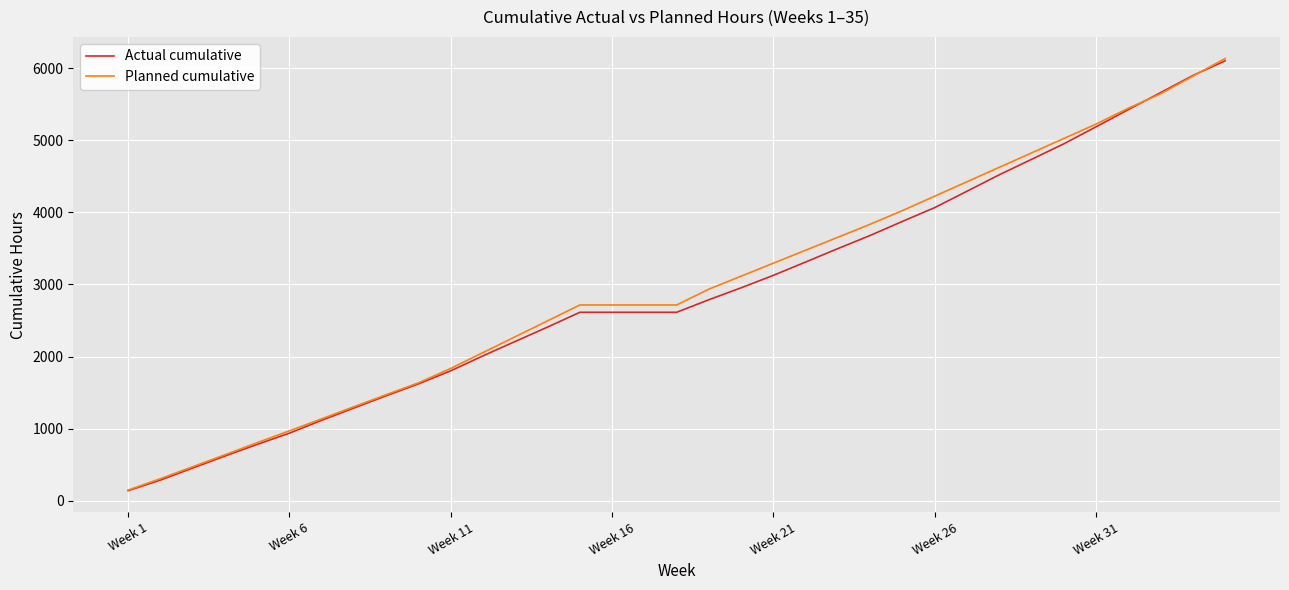

What are all the series names shown in the legend?

Actual cumulative, Planned cumulative